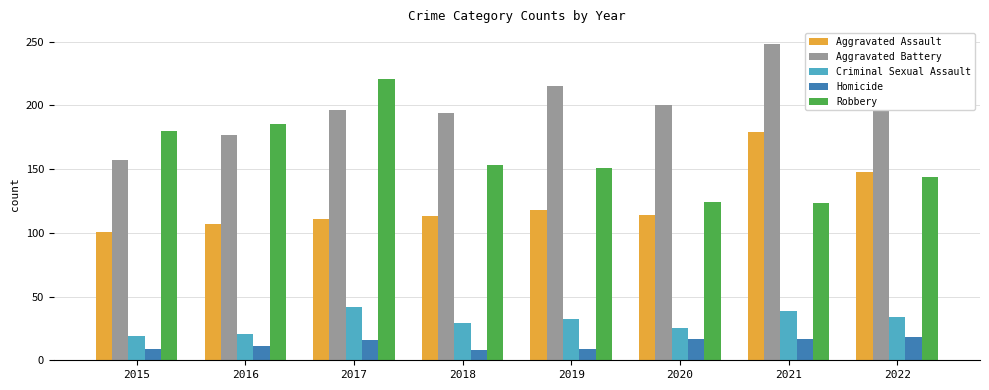

Which series changed the most between 2017 and 2020?

Robbery